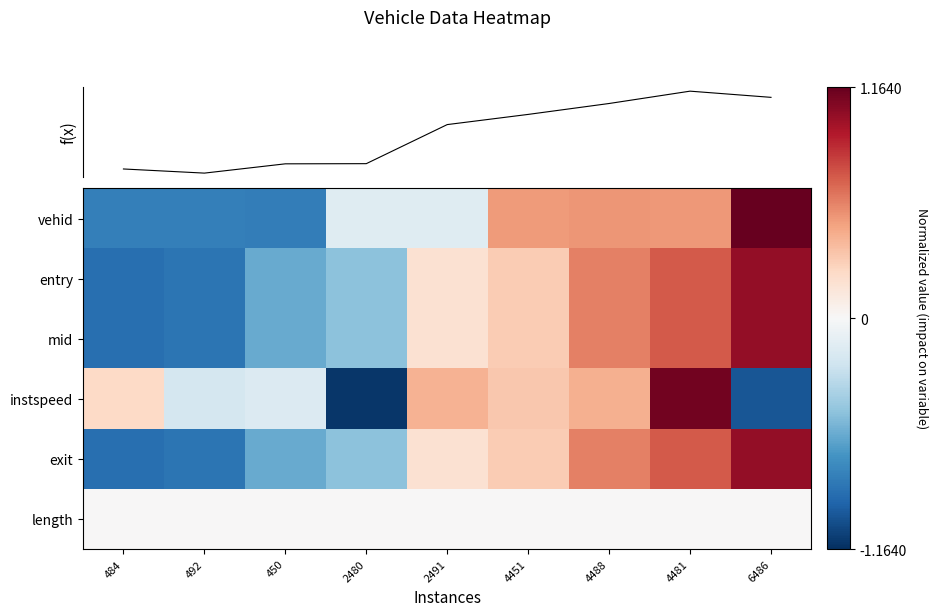

What is the maximum value shown in the chart?

1.2